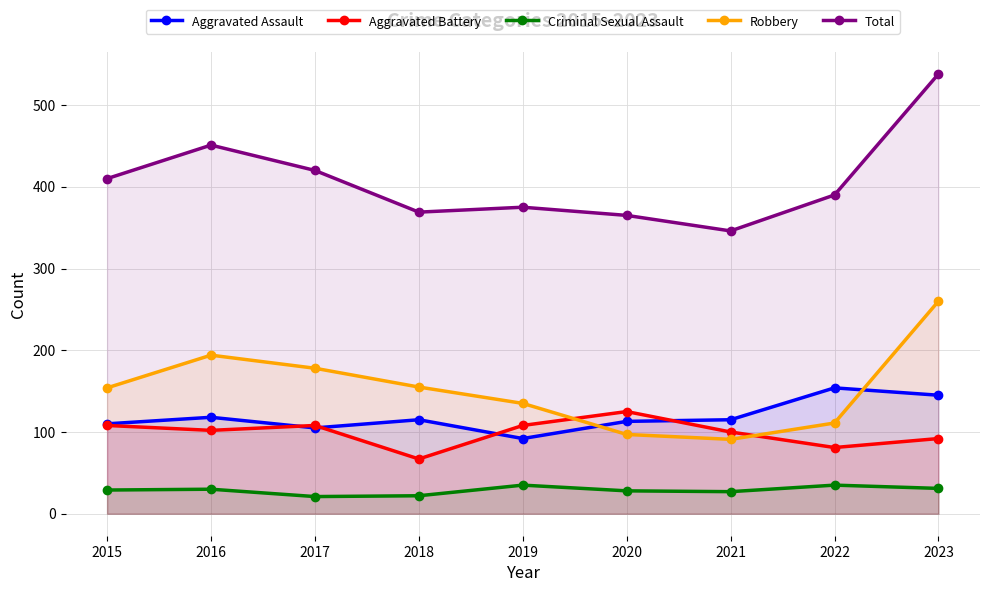

Reading left to right, what are all the values shown in this chart?

Aggravated Assault: 2015=110	2016=118	2017=105	2018=115	2019=92	2020=113	2021=115	2022=154	2023=145
Aggravated Battery: 2015=108	2016=102	2017=108	2018=67	2019=108	2020=125	2021=100	2022=81	2023=92
Criminal Sexual Assault: 2015=29	2016=30	2017=21	2018=22	2019=35	2020=28	2021=27	2022=35	2023=31
Robbery: 2015=154	2016=194	2017=178	2018=155	2019=135	2020=97	2021=91	2022=111	2023=260
Total: 2015=410	2016=451	2017=420	2018=369	2019=375	2020=365	2021=346	2022=390	2023=538